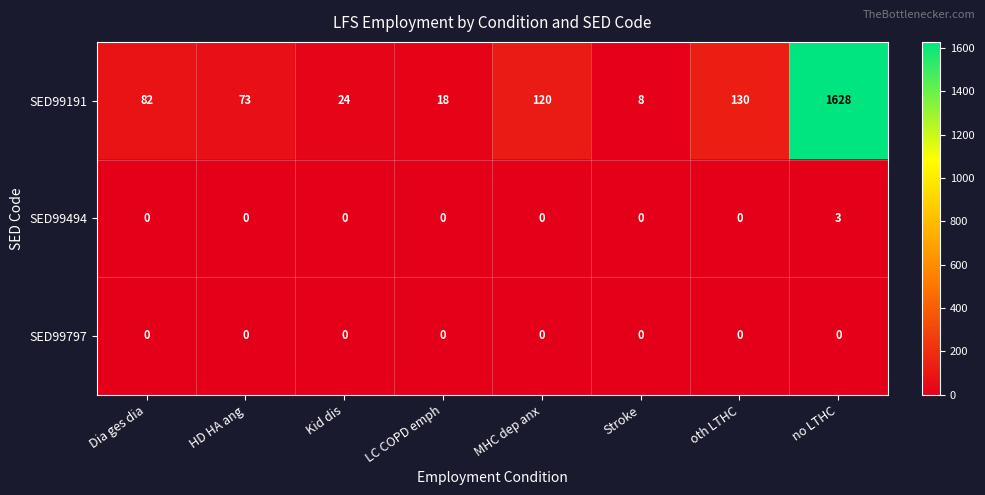

Reading left to right, extract all data points from this chart.

SED99191: 82	73	24	18	120	8	130	1628
SED99494: 0	0	0	0	0	0	0	3
SED99797: 0	0	0	0	0	0	0	0